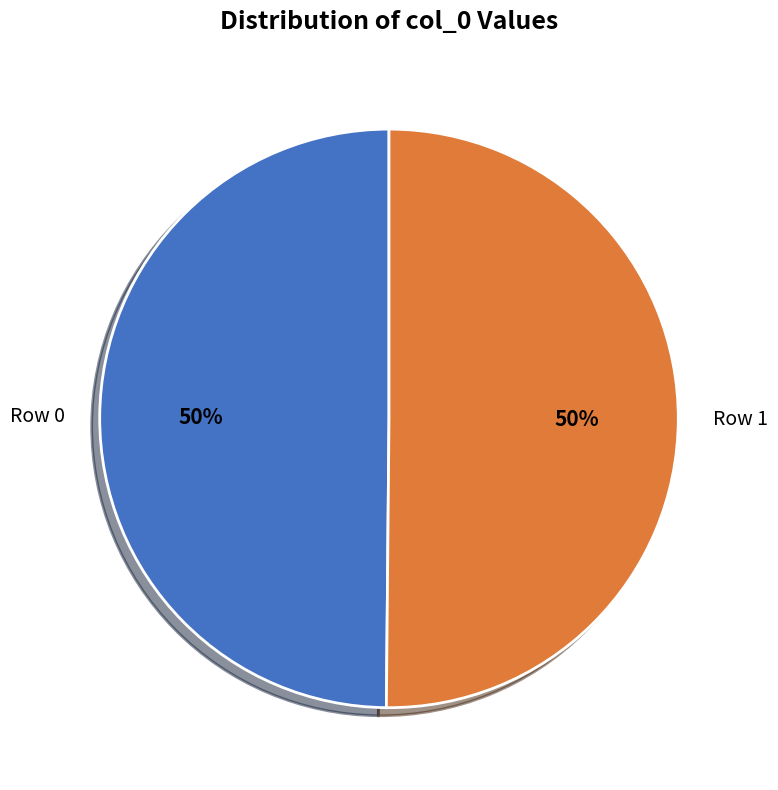

Is it true that Row 1 is 50% of the pie?

True